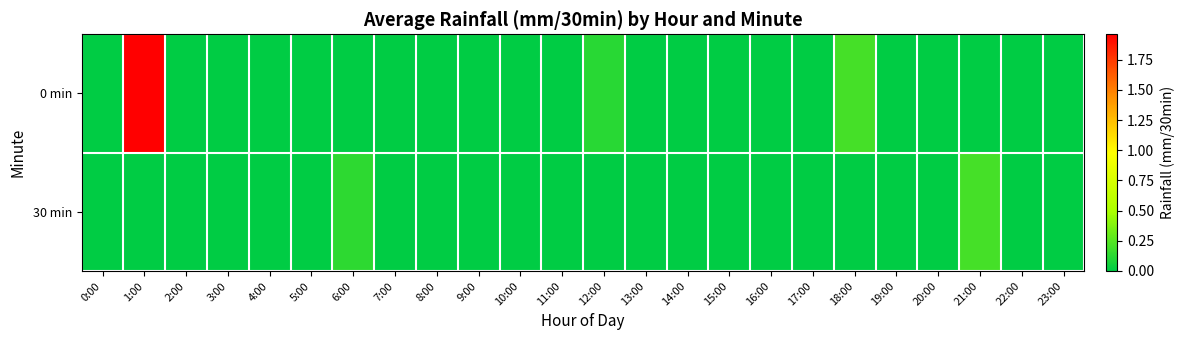

Reading left to right, list all the values displayed in this chart.

0 min: 0:00=0.0	1:00=2.0	2:00=0.0	3:00=0.0	4:00=0.0	5:00=0.0	6:00=0.0	7:00=0.0	8:00=0.0	9:00=0.0	10:00=0.0	11:00=0.0	12:00=0.1	13:00=0.0	14:00=0.0	15:00=0.0	16:00=0.0	17:00=0.0	18:00=0.2	19:00=0.0	20:00=0.0	21:00=0.0	22:00=0.0	23:00=0.0
30 min: 0:00=0.0	1:00=0.0	2:00=0.0	3:00=0.0	4:00=0.0	5:00=0.0	6:00=0.1	7:00=0.0	8:00=0.0	9:00=0.0	10:00=0.0	11:00=0.0	12:00=0.0	13:00=0.0	14:00=0.0	15:00=0.0	16:00=0.0	17:00=0.0	18:00=0.0	19:00=0.0	20:00=0.0	21:00=0.2	22:00=0.0	23:00=0.0